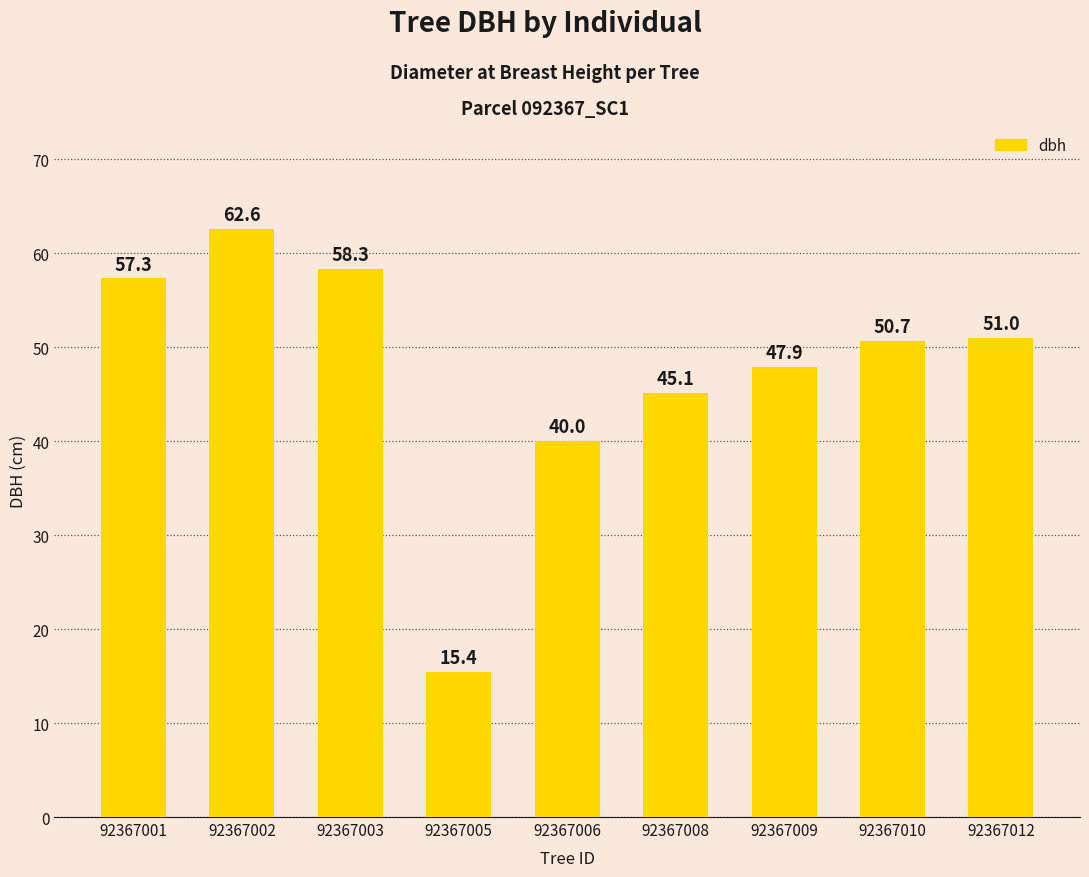

How many values are below 50?

4